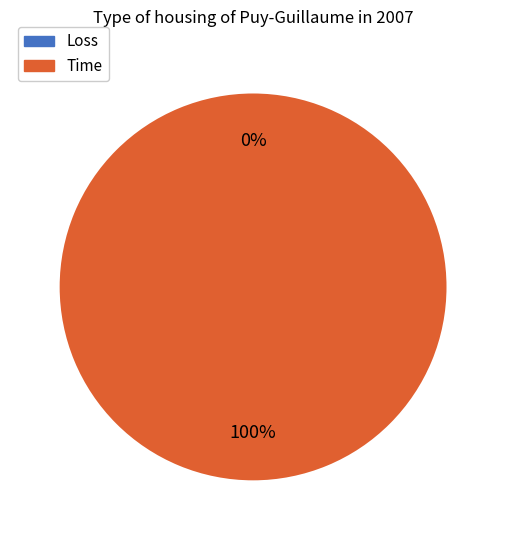

Does any single category account for the majority?

Yes